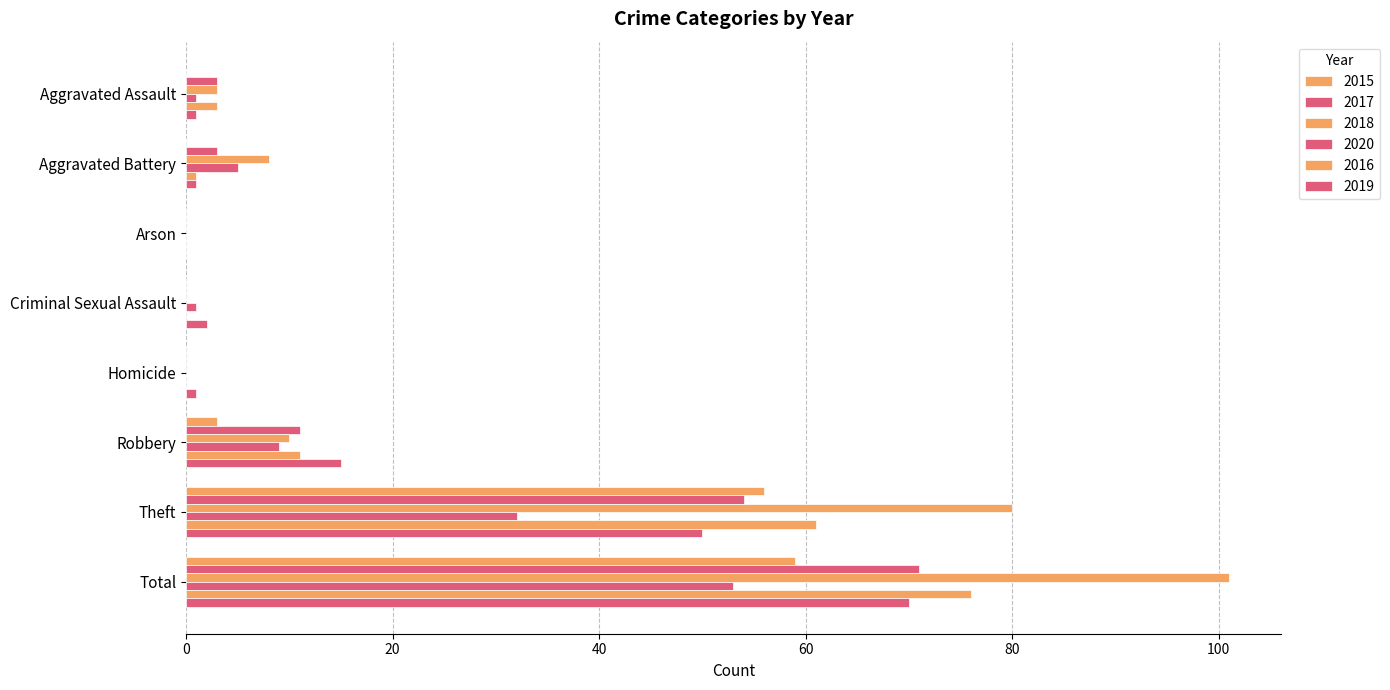

The 2015 series shows 96 at Total. True or false?

False